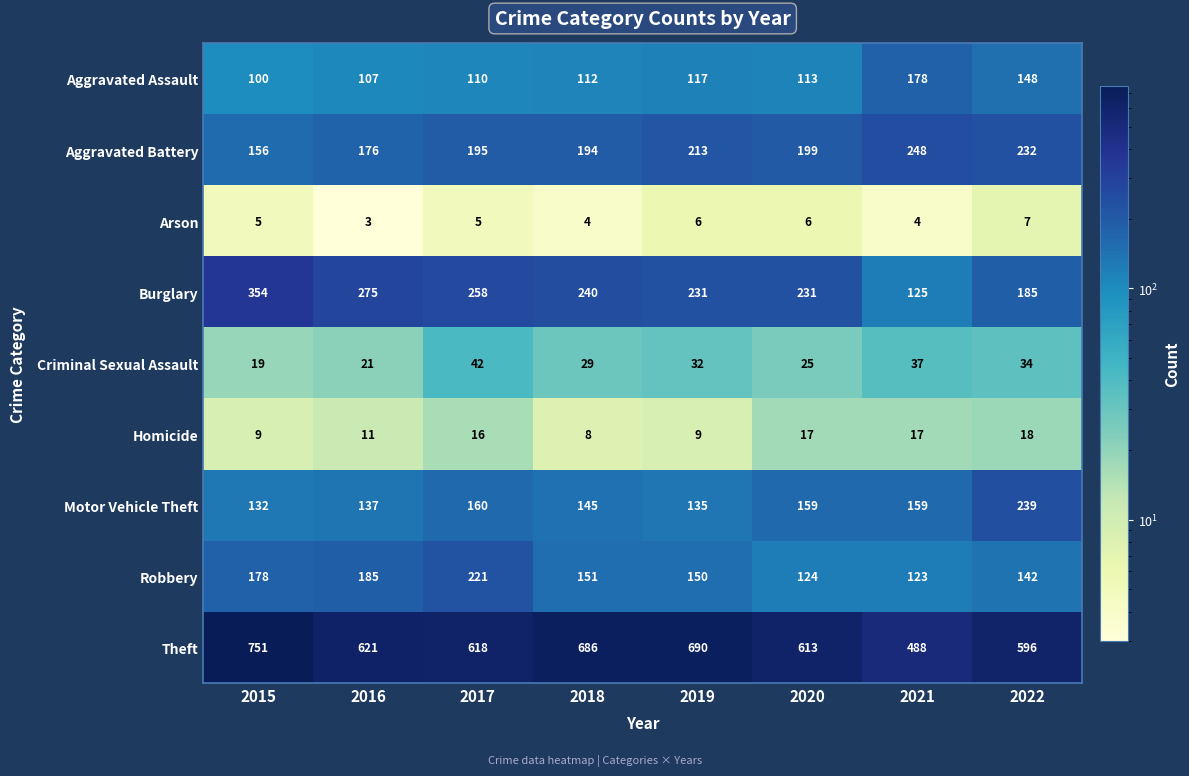

Count the number of categories in the chart.

8